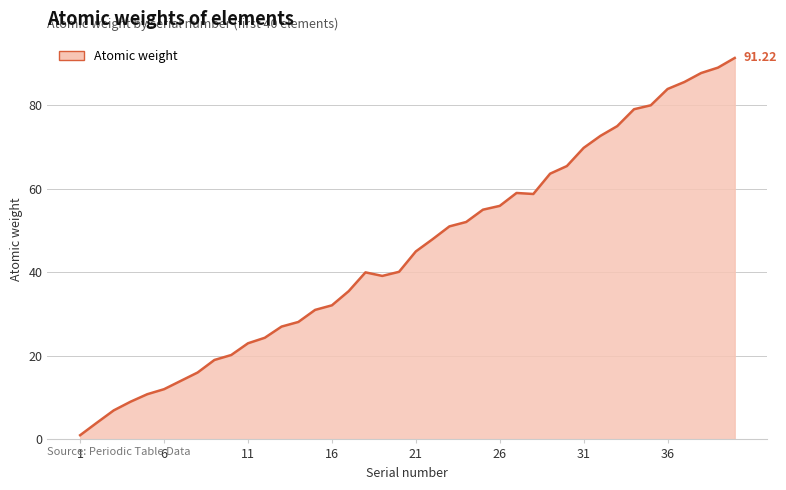

What is the difference between the maximum and minimum values?

90.2